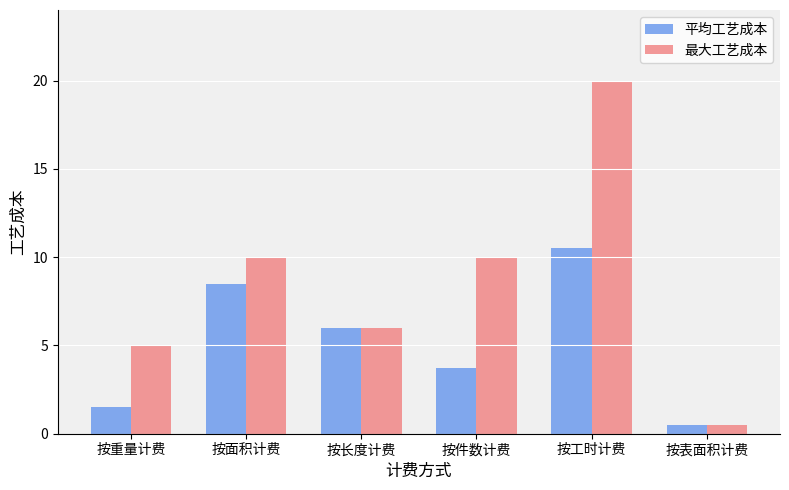

True or false: 平均工艺成本 has a value of 4.8 at 按面积计费.

False